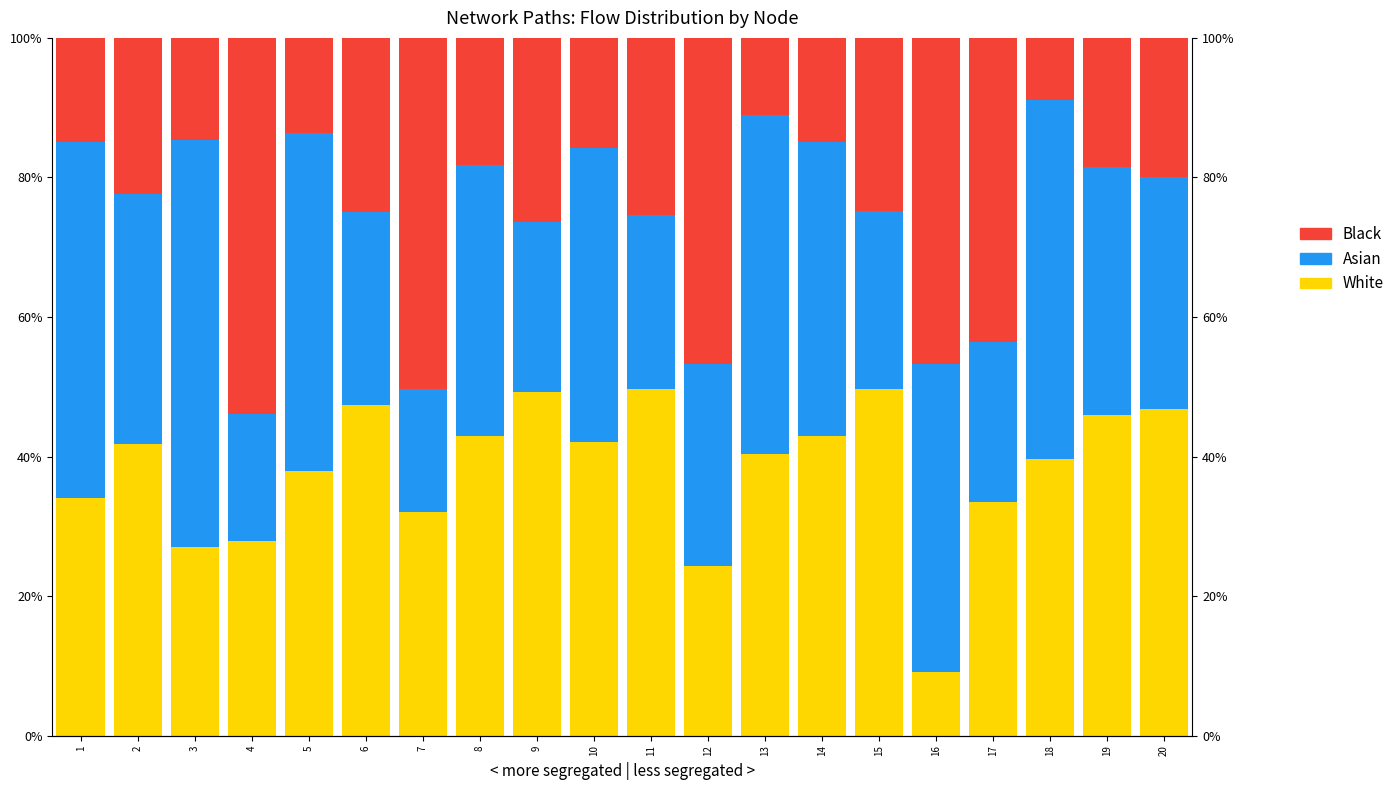

Where does the White series first go above 41?

2